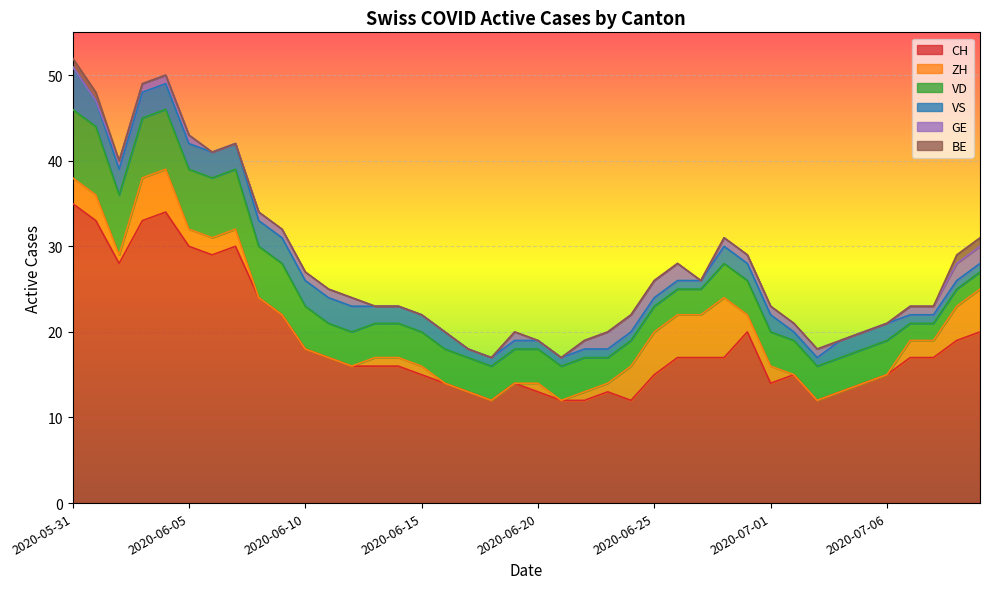

The VS series shows 1 at 2020-07-02. True or false?

False